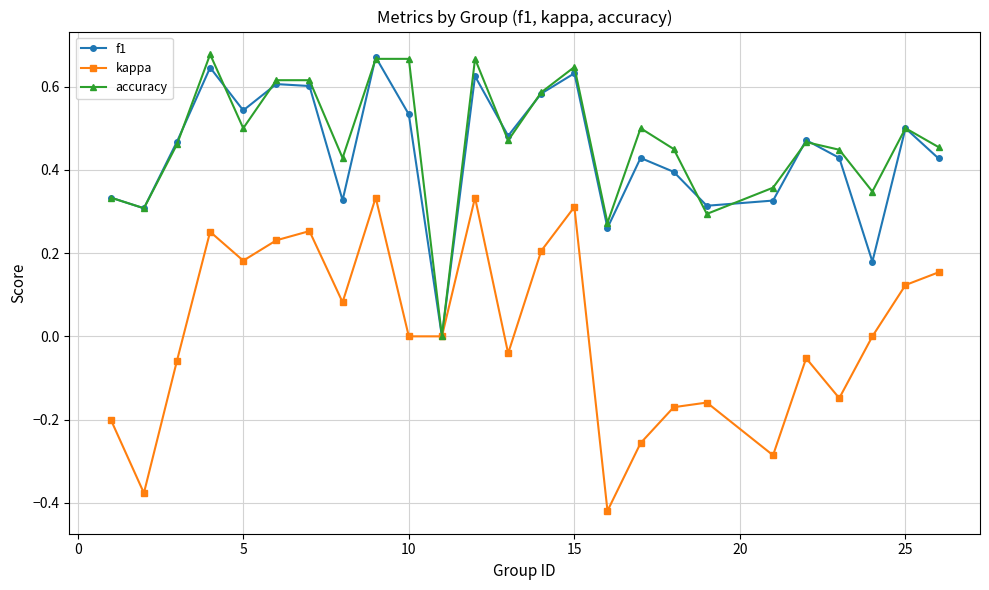

Which series has the widest spread of values?

kappa